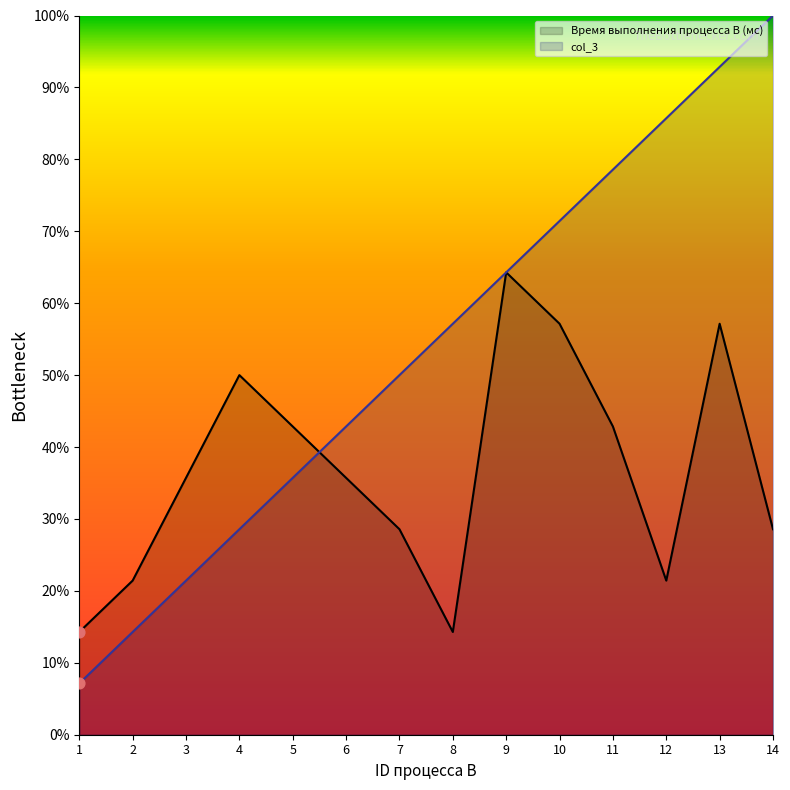

Is the value of col_3 at 9 greater than the value of Время выполнения процесса B (мс) at 8?

Yes